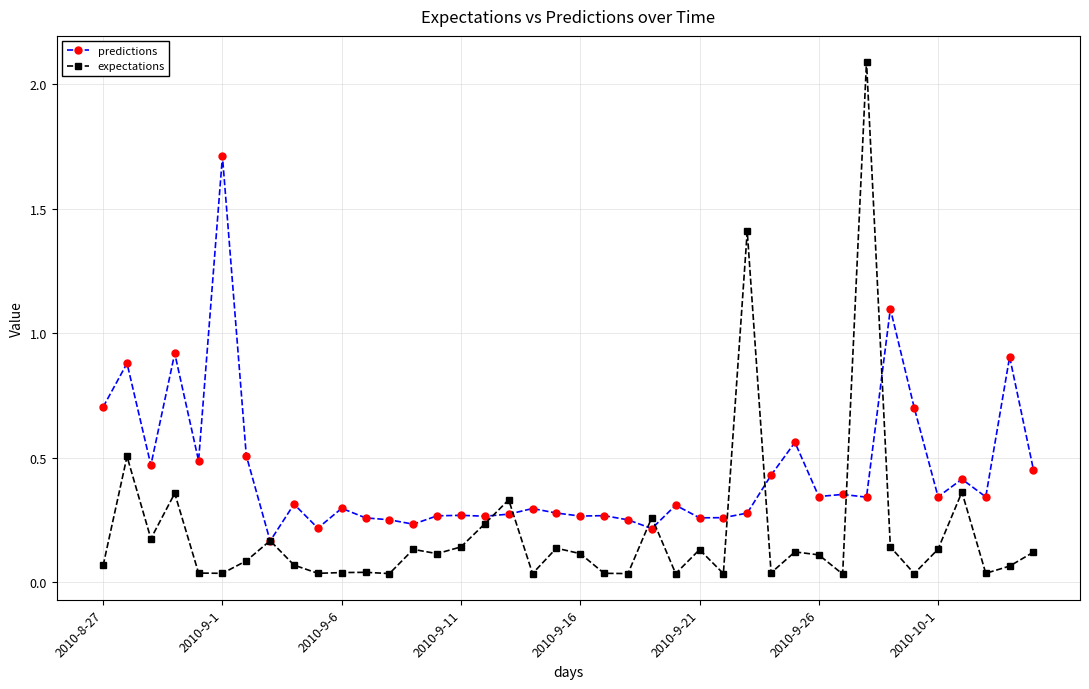

What is the greatest value displayed?

2.1